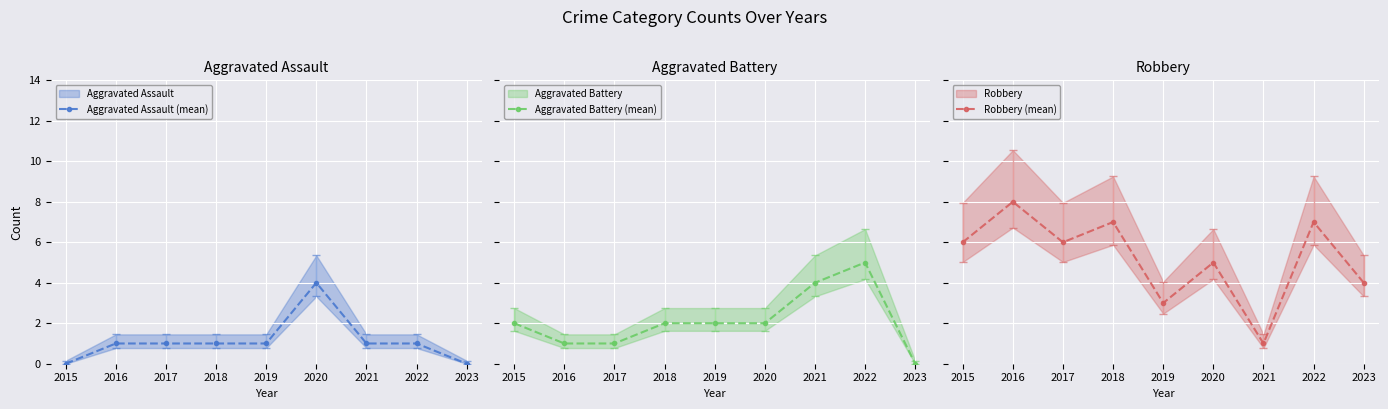

How many interior local valleys does the Robbery (mean) series have?

3